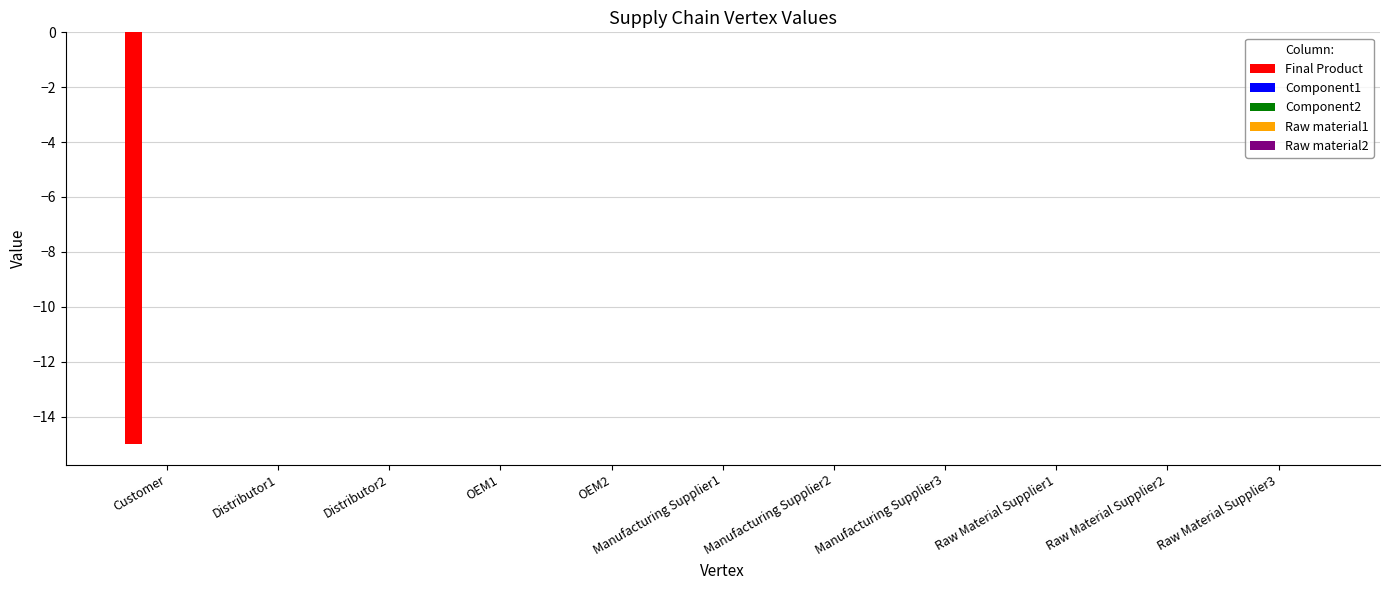

What is the sum of all values?

-15